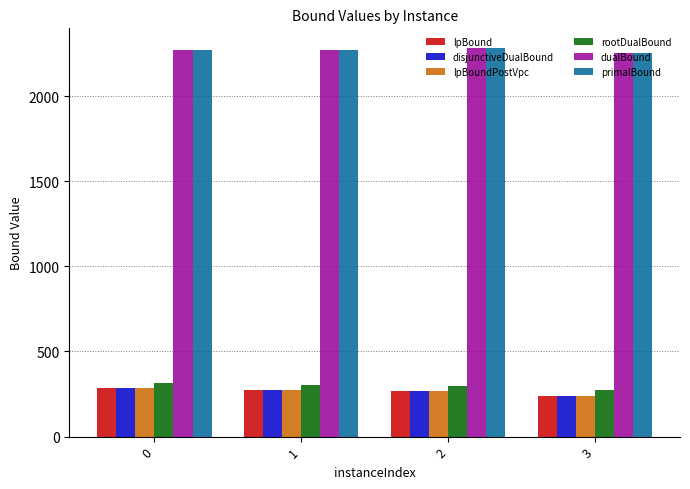

What is the total value across all series at 1?

5651.1